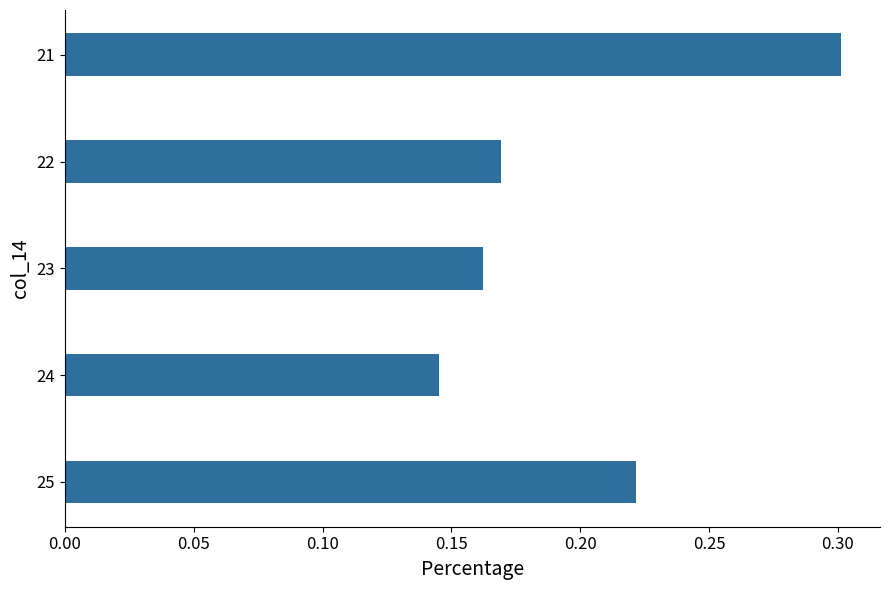

Does the chart contain any negative values?

No